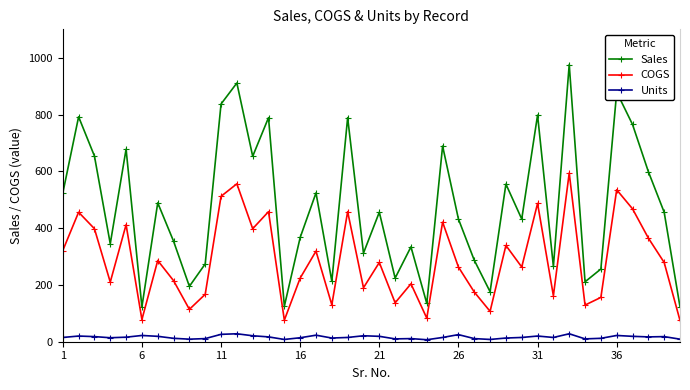

Which series has the largest total across all categories?

Sales